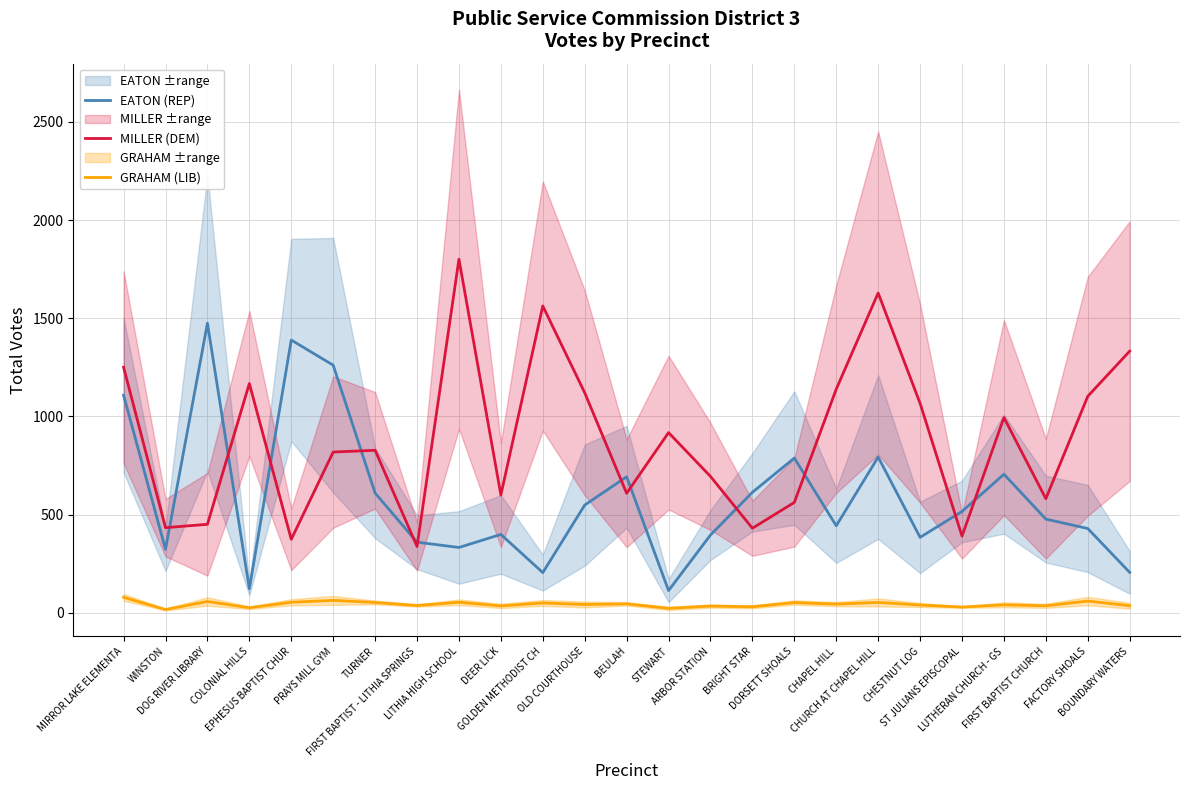

How many times do EATON (REP) and MILLER (DEM) cross each other?

12